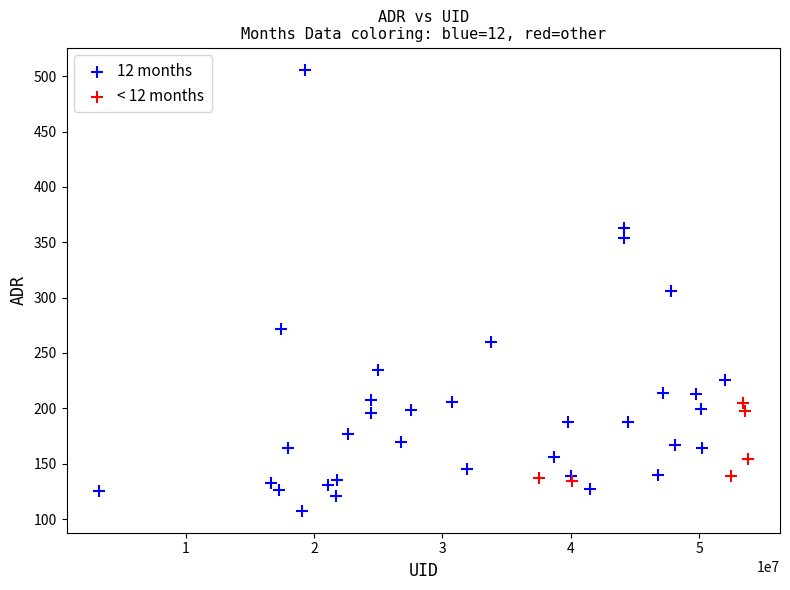

Which series has the largest Y range (max minus min)?

12 months